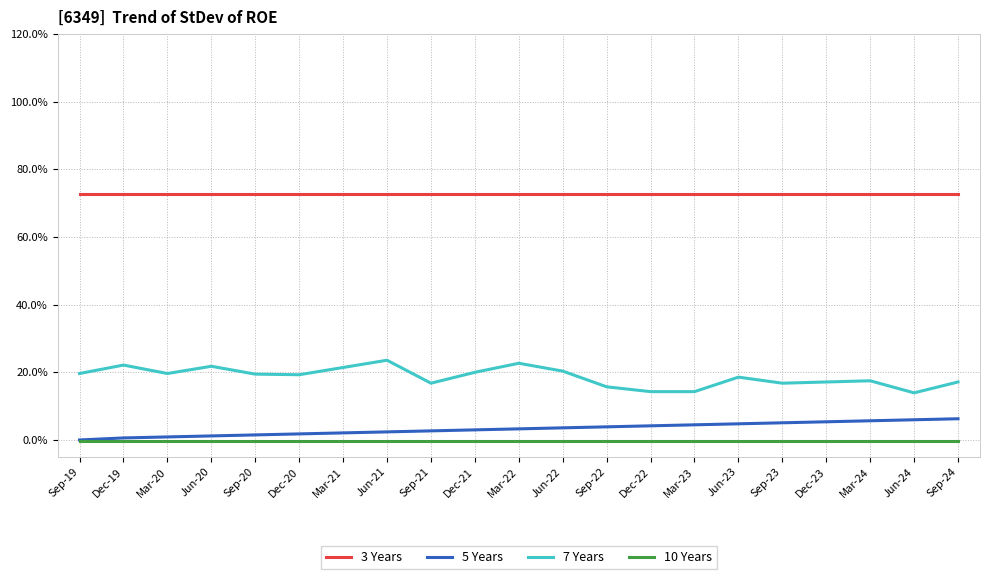

Count the 7 Years values in the range 0 to 1.

21